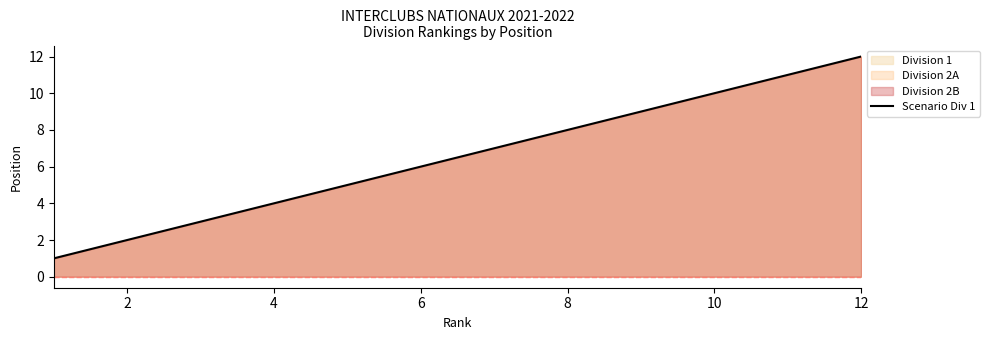

Does the chart have visible grid lines?

No